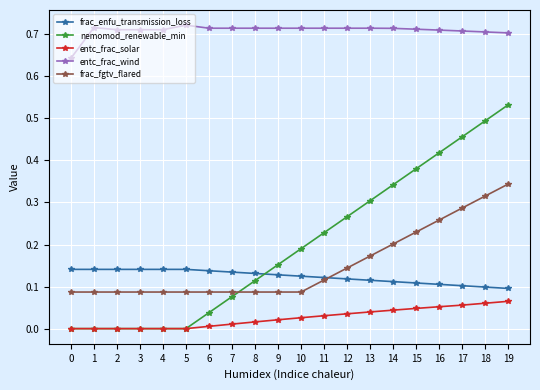

Is it true that frac_enfu_transmission_loss equals 0.1 at 19?

True